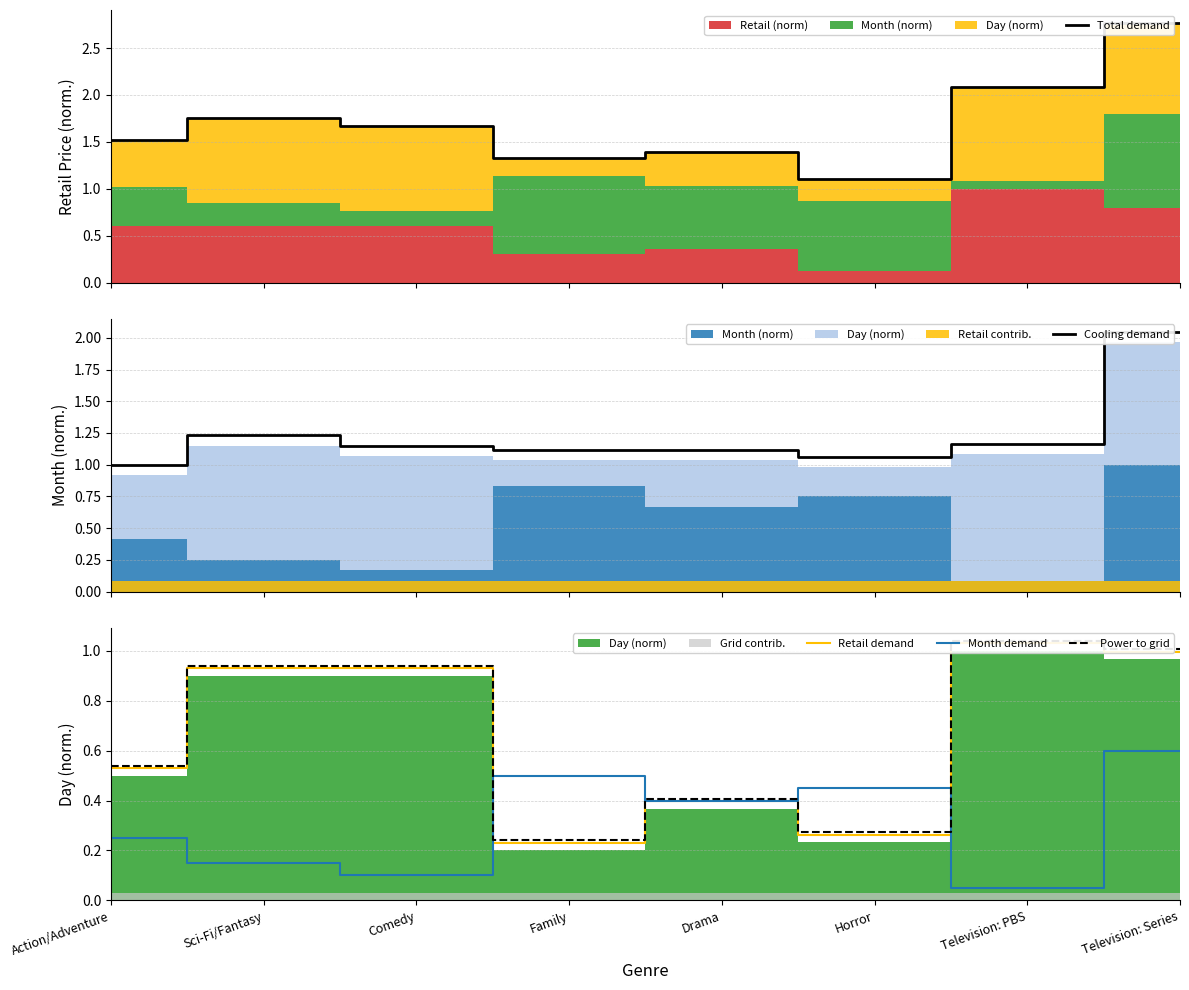

Reading right to left, extract all data points from this chart.

Total demand: Television: Series=2.8	Television: PBS=2.1	Horror=1.1	Drama=1.4	Family=1.3	Comedy=1.7	Sci-Fi/Fantasy=1.7	Action/Adventure=1.5
Cooling demand: Television: Series=2.0	Television: PBS=1.2	Horror=1.1	Drama=1.1	Family=1.1	Comedy=1.1	Sci-Fi/Fantasy=1.2	Action/Adventure=1.0
Retail demand: Television: Series=1.0	Television: PBS=1.0	Horror=0.3	Drama=0.4	Family=0.2	Comedy=0.9	Sci-Fi/Fantasy=0.9	Action/Adventure=0.5
Month demand: Television: Series=0.6	Television: PBS=0.0	Horror=0.4	Drama=0.4	Family=0.5	Comedy=0.1	Sci-Fi/Fantasy=0.1	Action/Adventure=0.2
Power to grid: Television: Series=1.0	Television: PBS=1.0	Horror=0.3	Drama=0.4	Family=0.2	Comedy=0.9	Sci-Fi/Fantasy=0.9	Action/Adventure=0.5